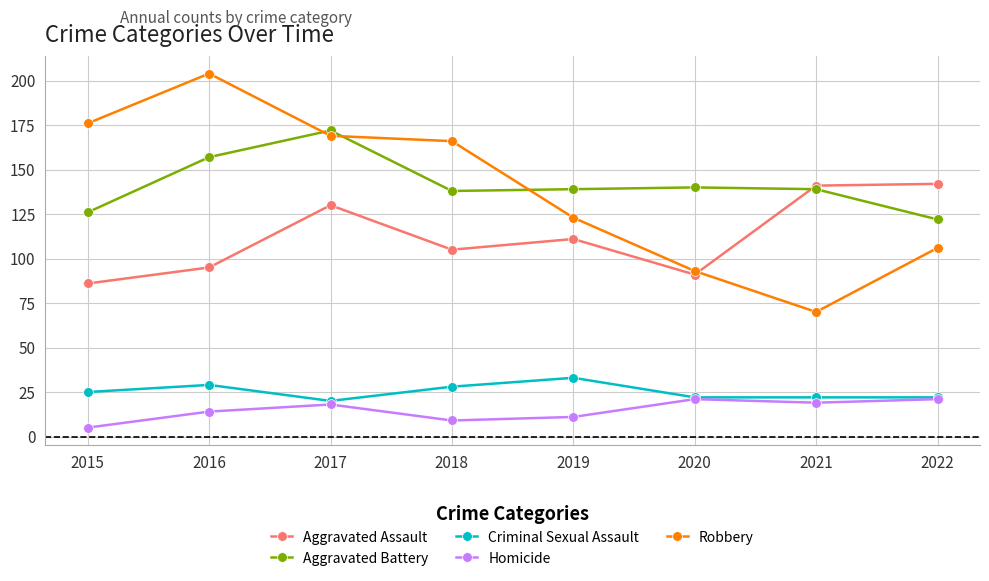

What value does the Robbery series have at 2020, to the nearest 5?

95